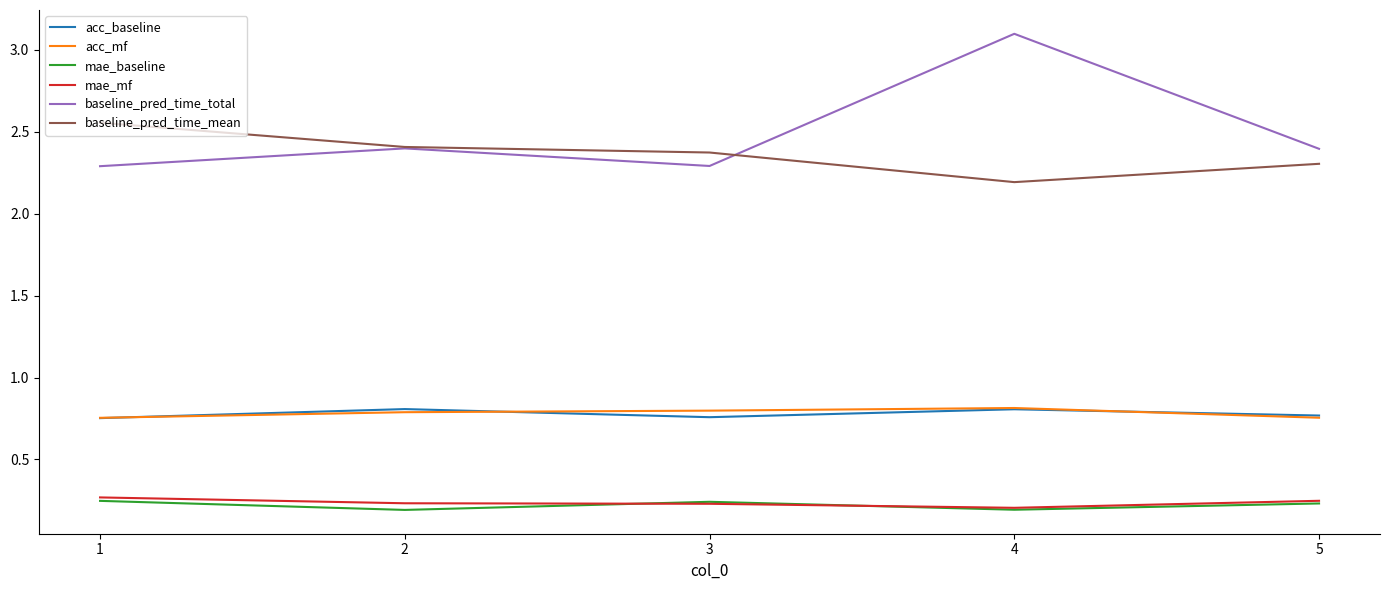

What is the total value across all series at 1?

6.9